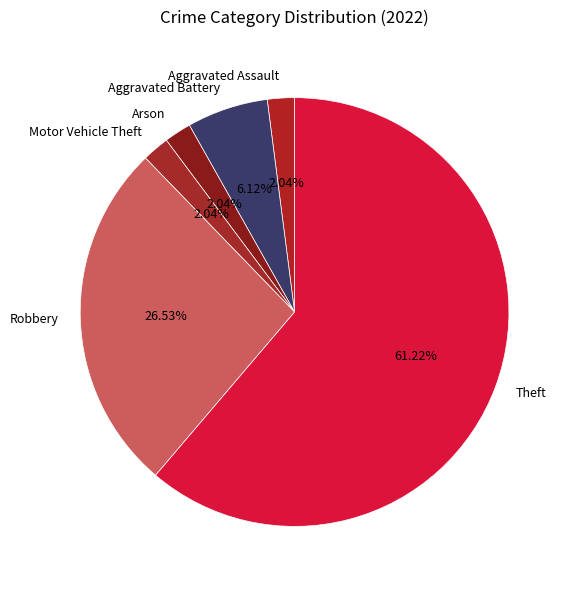

Which category has the biggest portion of the pie?

Theft